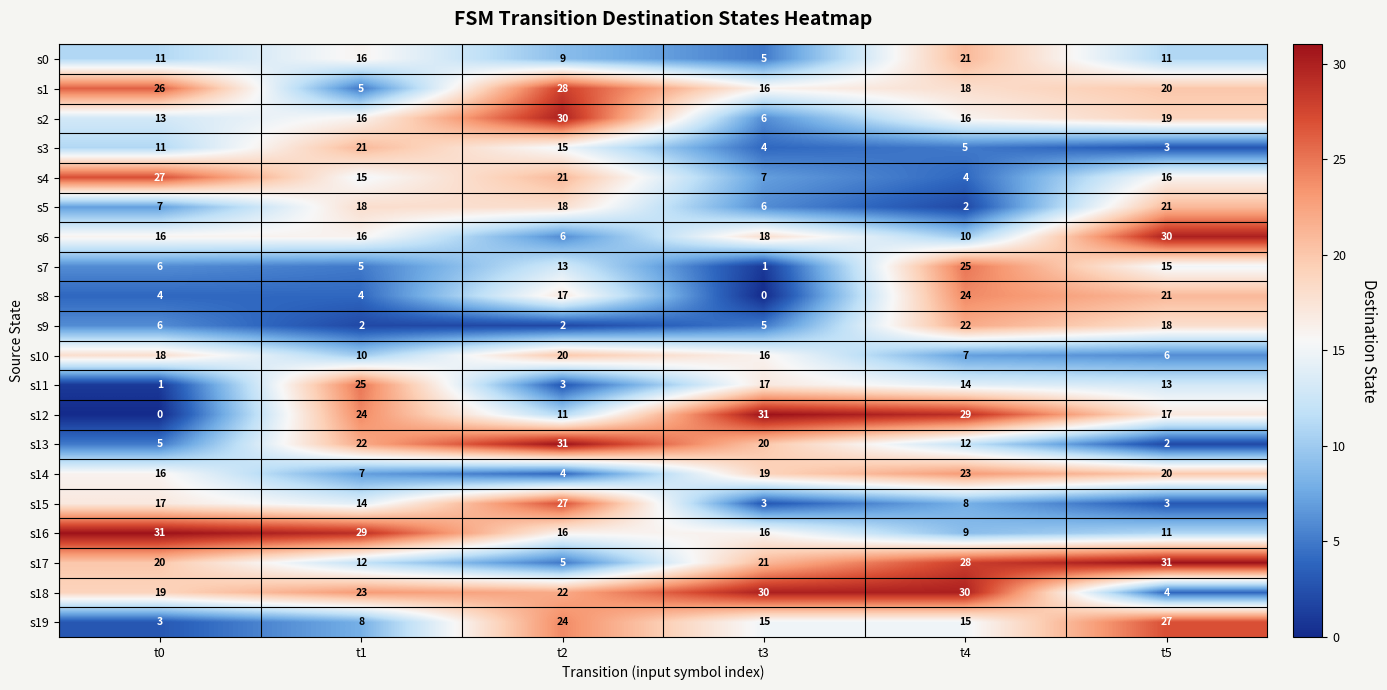

What is the difference between the highest and lowest values at t4?

28